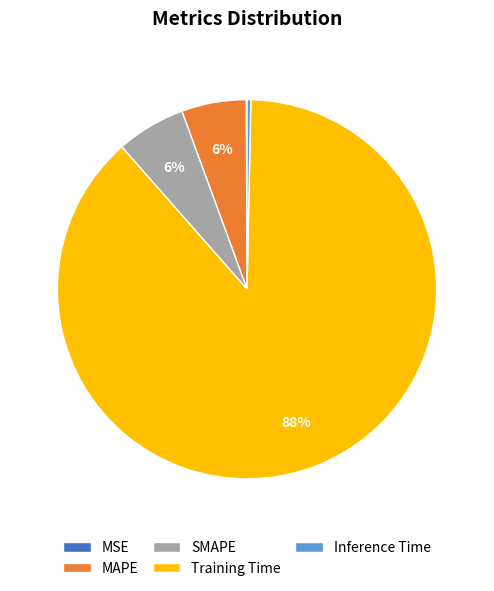

To the nearest percent, what is the average slice percentage?

20%